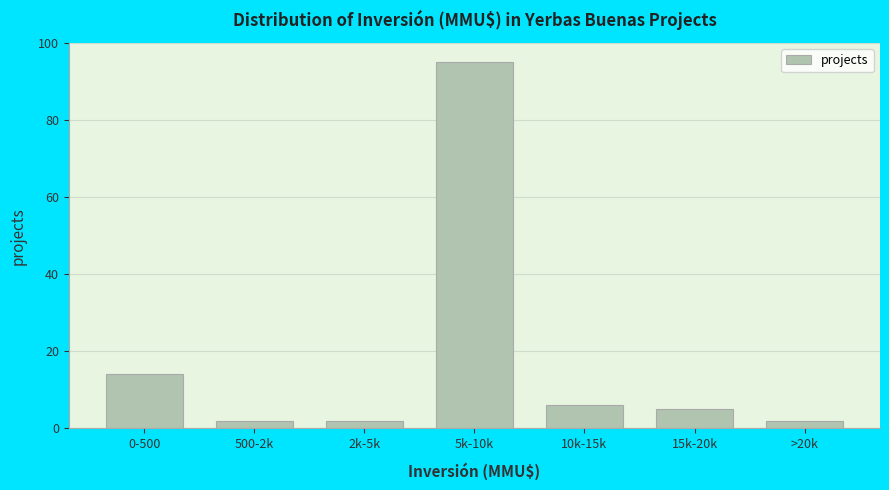

Reading left to right, what are all the values shown in this chart?

14	2	2	95	6	5	2